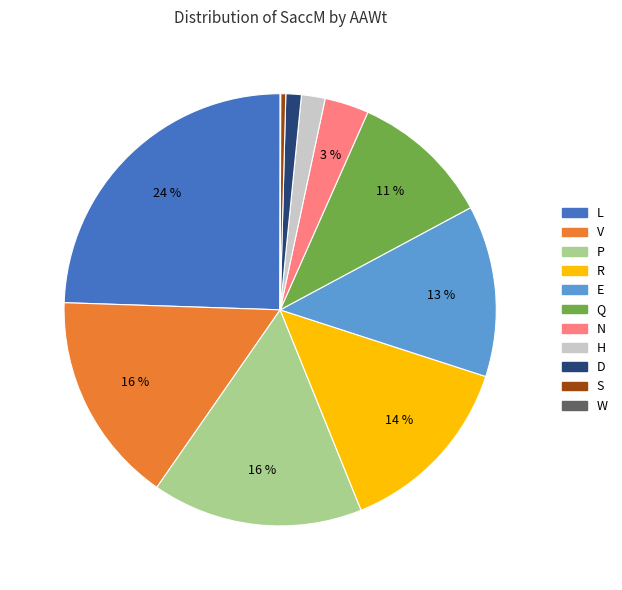

Does any single category account for the majority?

No